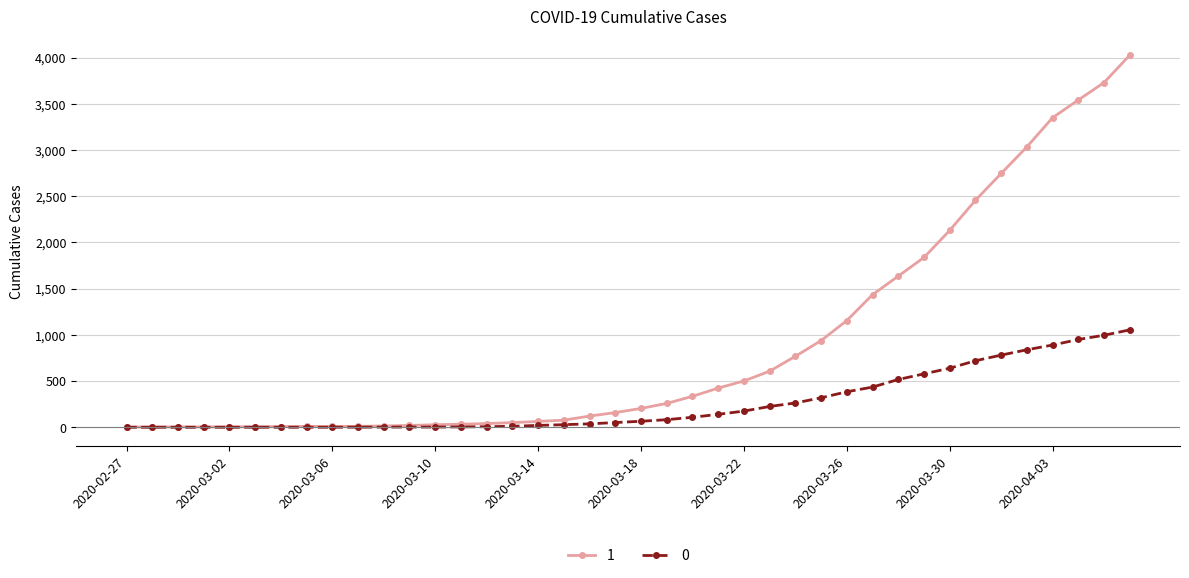

How many lines are shown in the chart?

2